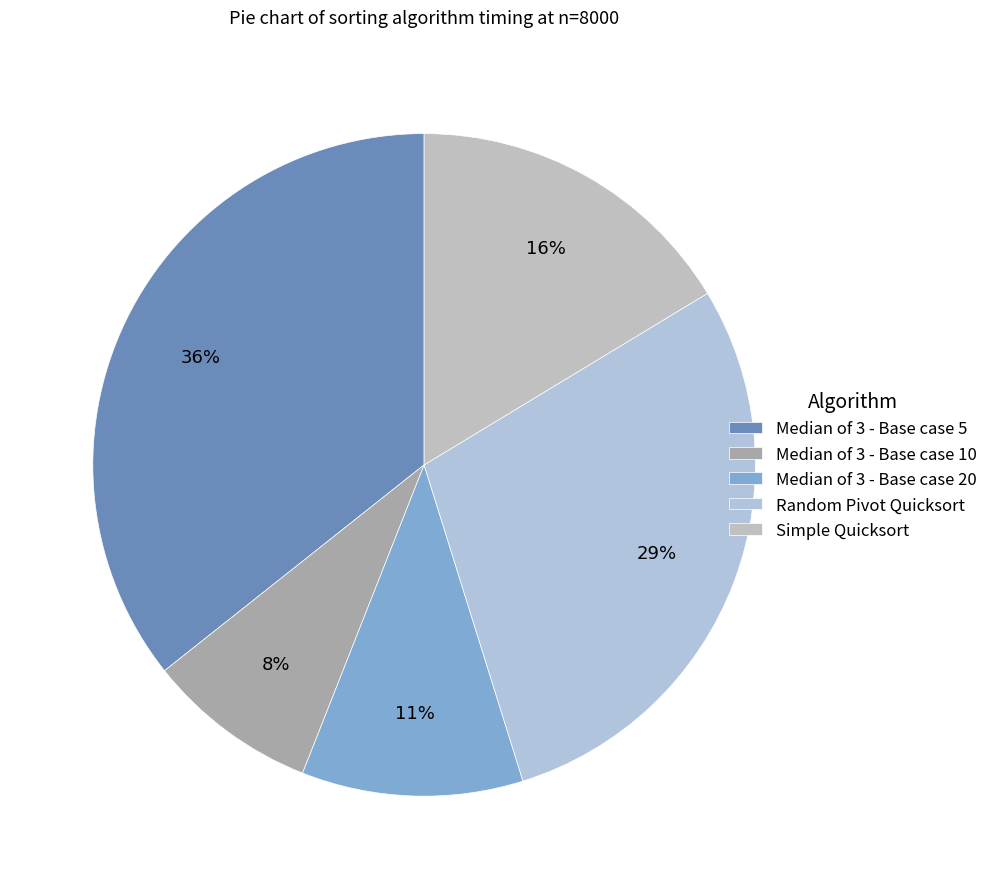

To the nearest percent, what is the difference between the largest and smallest slice percentages?

27%